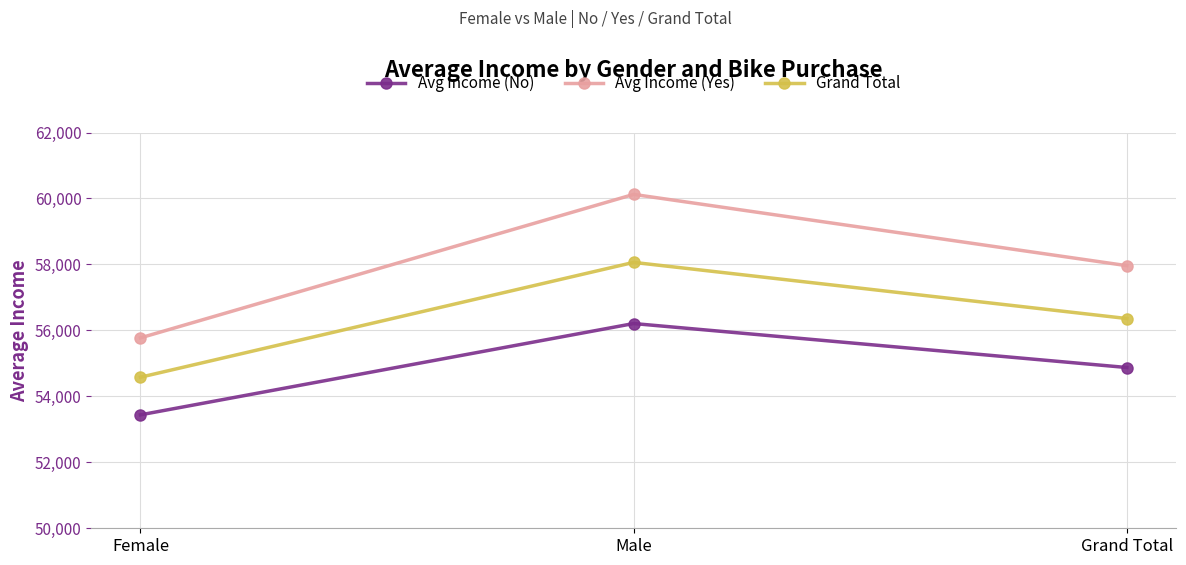

What is the label of the 1st point from the right?

Grand Total